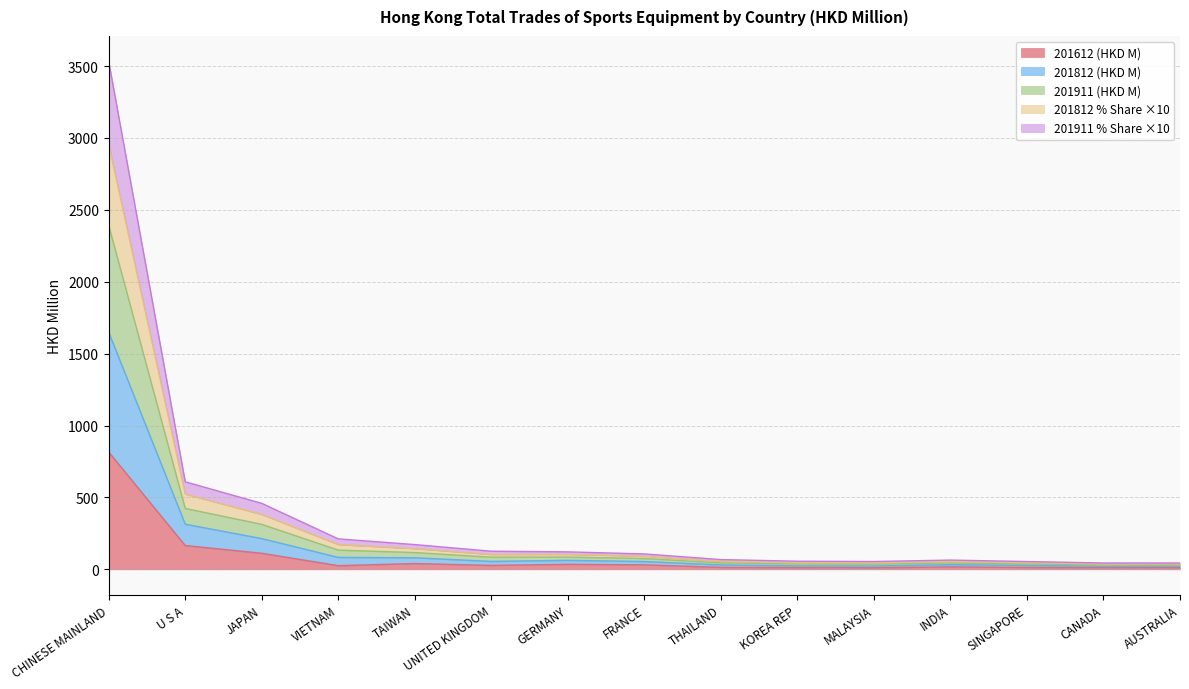

At which category is the sum across all series the highest?

CHINESE MAINLAND